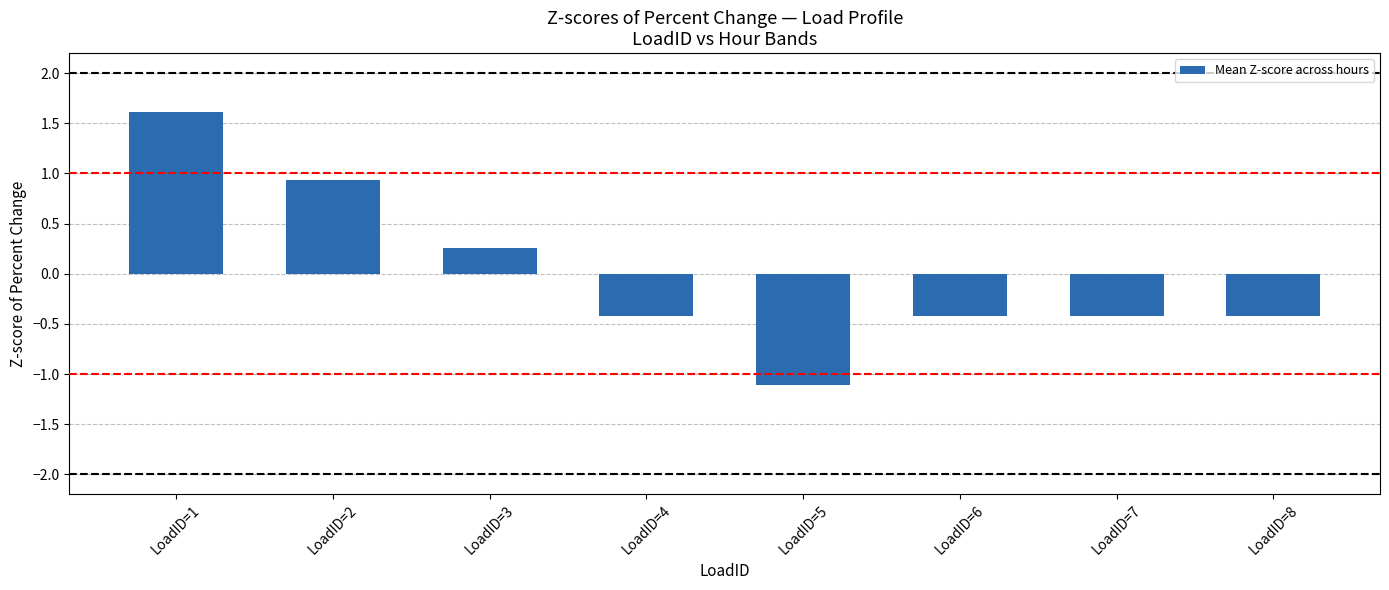

What is the difference between the maximum and minimum values?

2.7